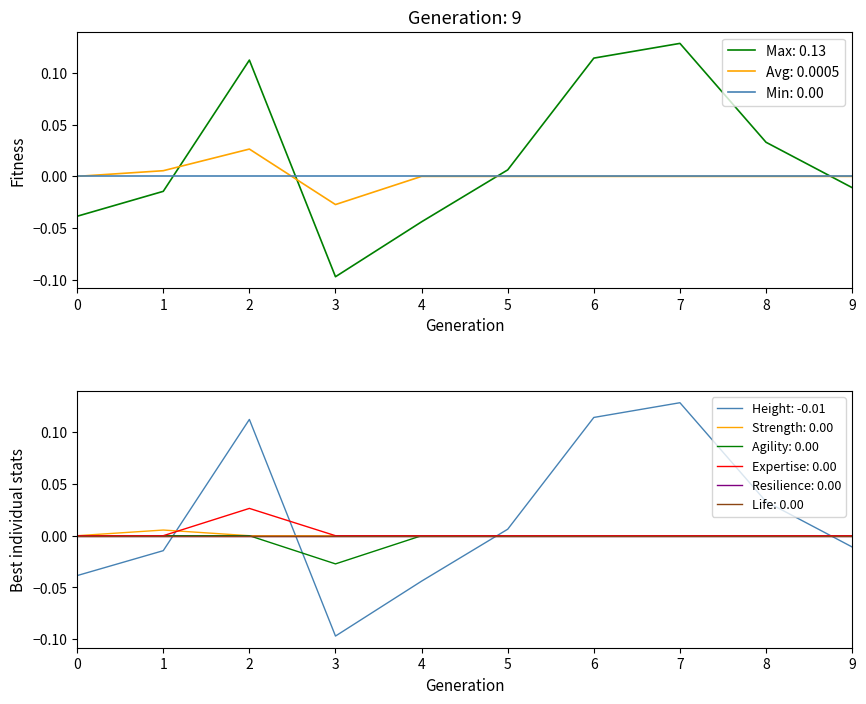

True or false: col_0_vals has a value of 0.0 at 6.

True